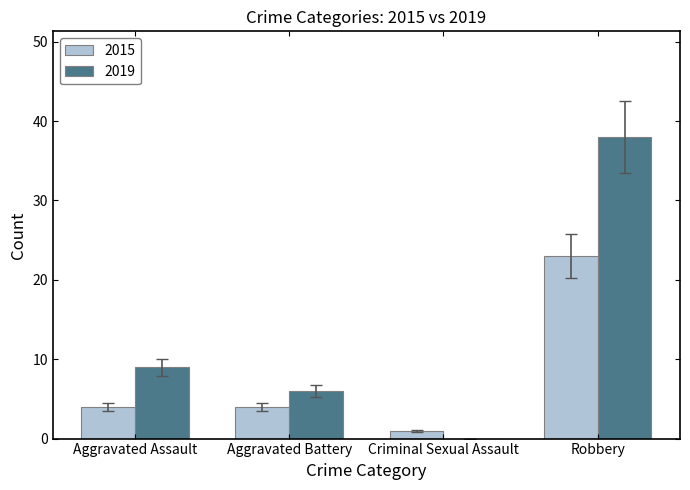

Which series has the widest spread of values?

2019